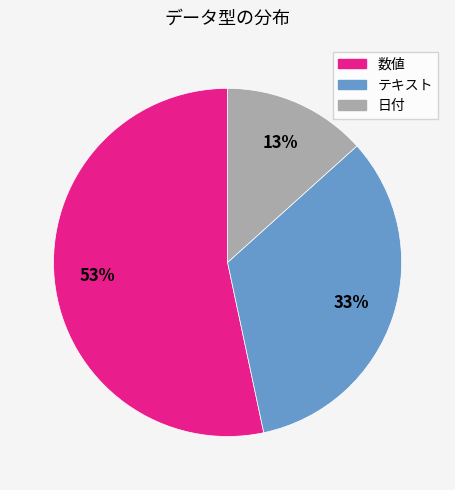

Does 数値 account for over 50% of the chart?

Yes